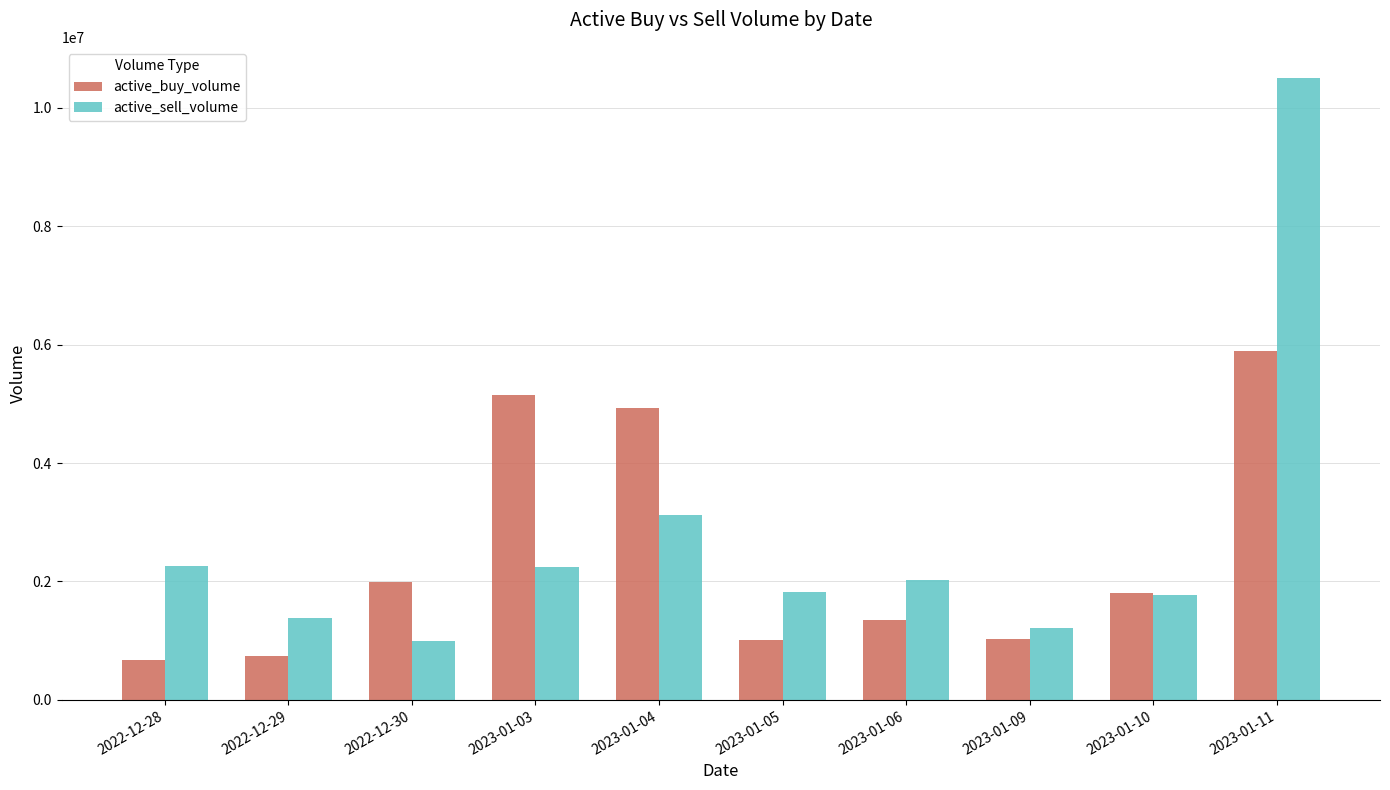

What is the sum of all active_buy_volume values?

24567096